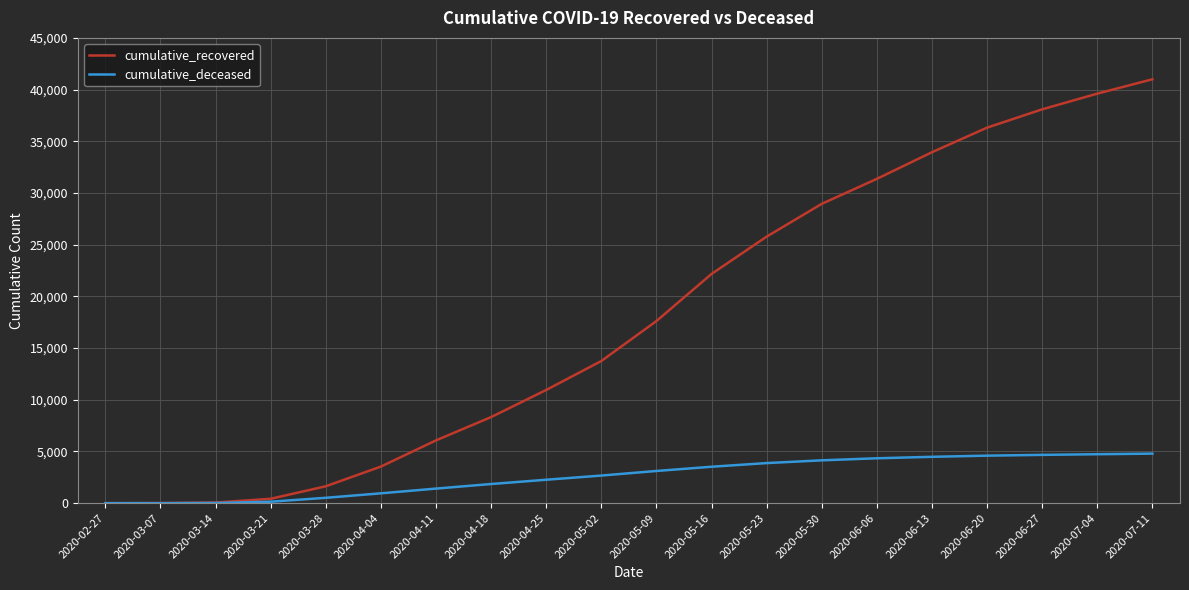

What is the total value across all series at 2020-04-18?

10178